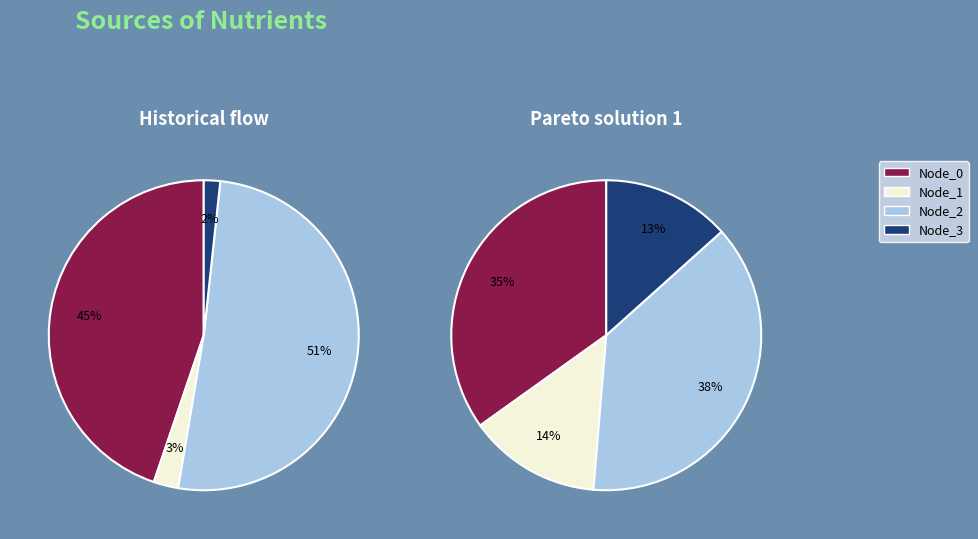

Combined, do Node_1 and Node_2 account for over 50%?

Yes